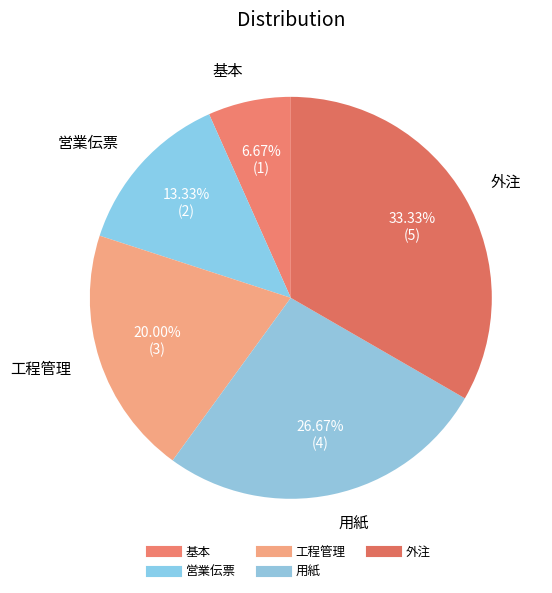

To the nearest percent, what portion does 工程管理 represent?

20%